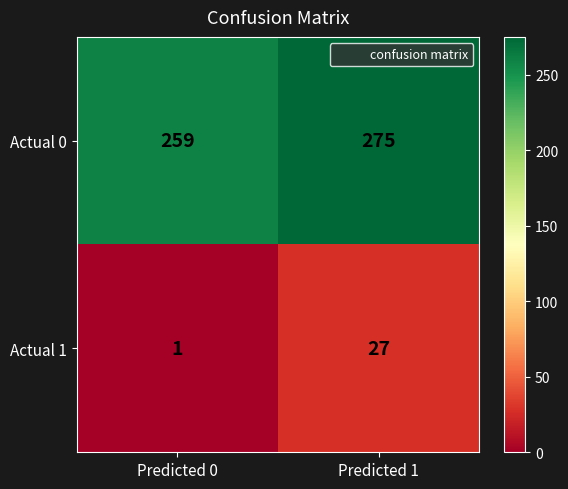

At which label is Actual 0 closest to 267?

Predicted 0